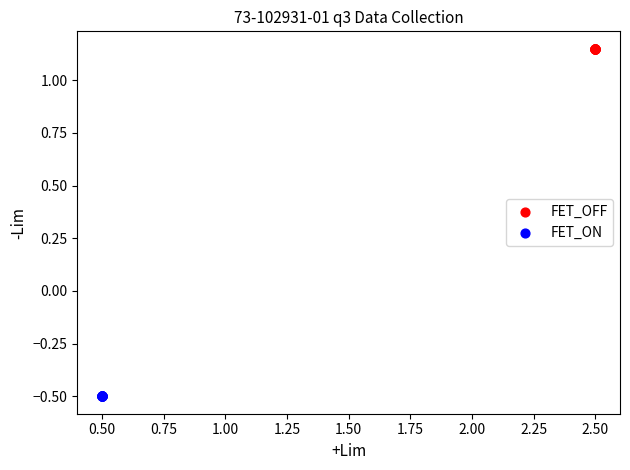

What are all the series names shown in the legend?

FET_OFF, FET_ON